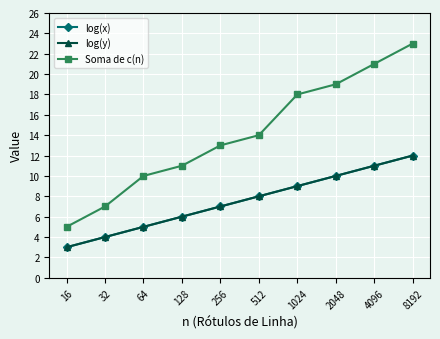

What is the difference between the log(x) values at 256 and 8192?

5